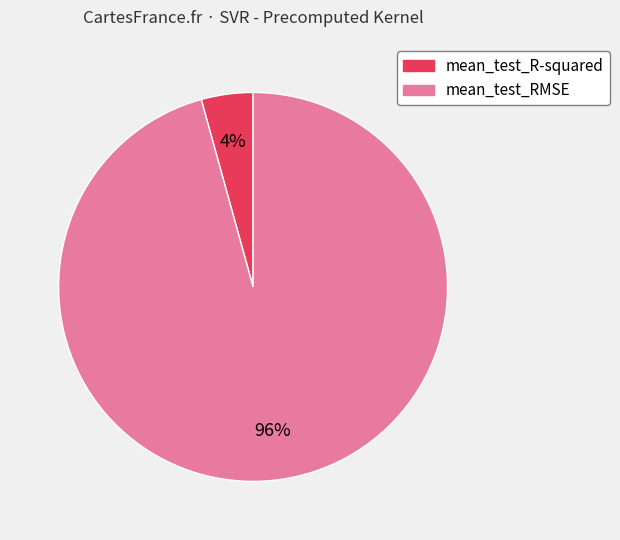

Between mean_test_R-squared and mean_test_RMSE, which is larger?

mean_test_RMSE